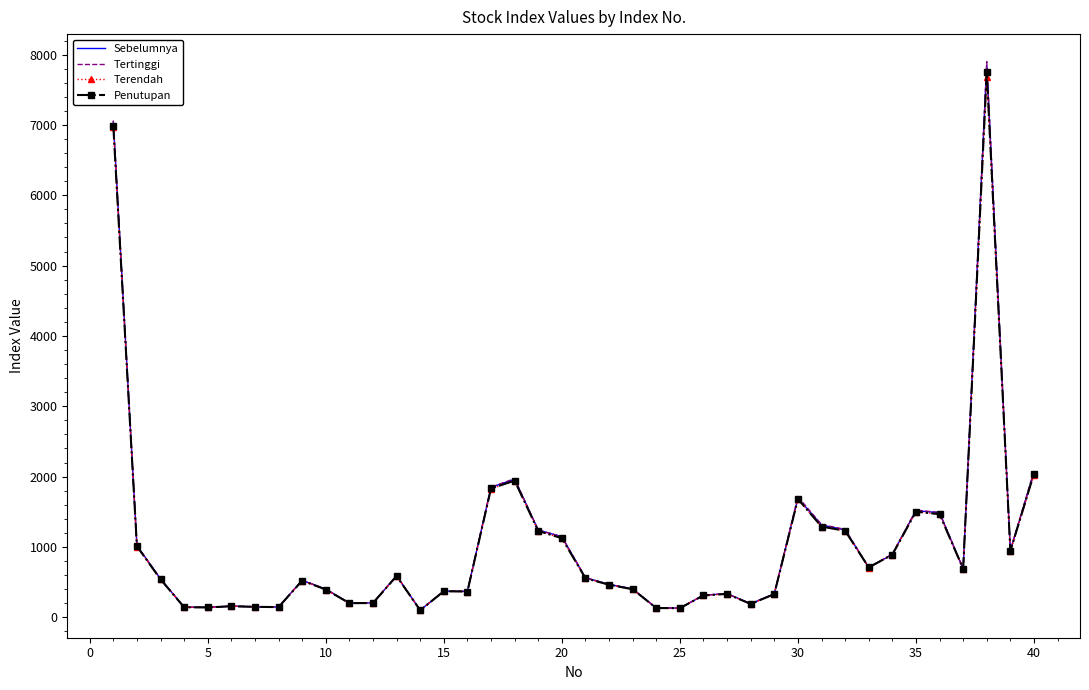

Which series has the largest range (max minus min)?

Tertinggi